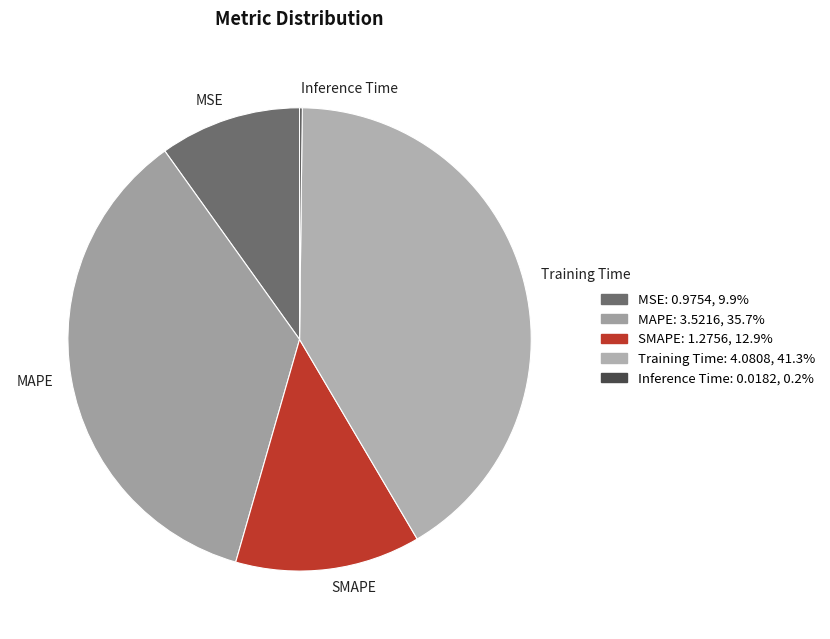

Is there a majority slice in this chart?

No